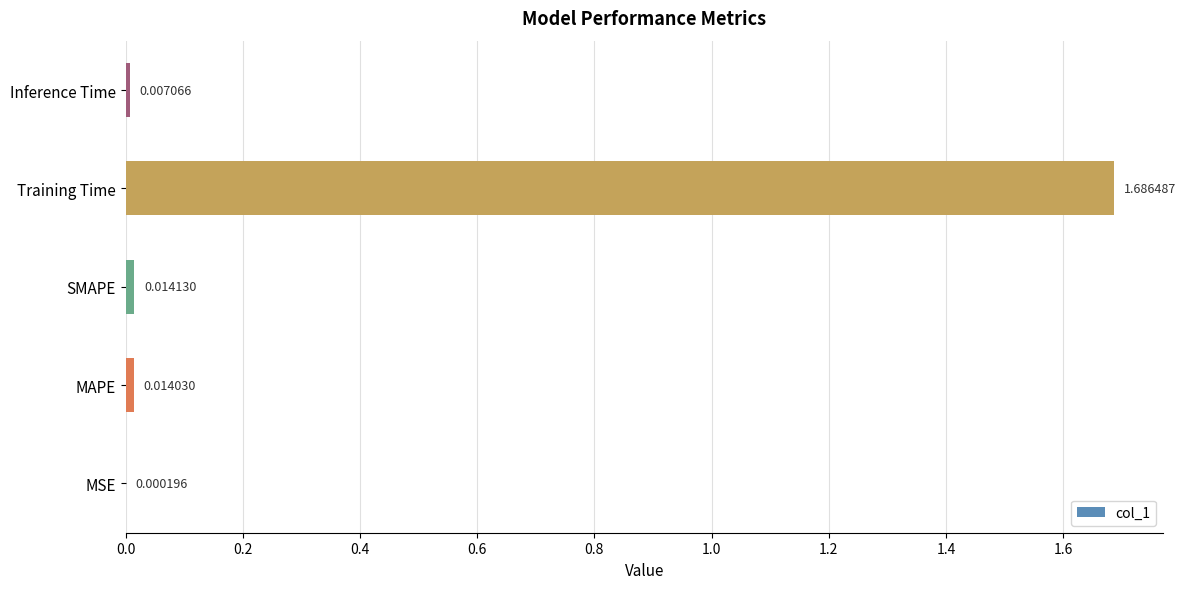

Between MSE and MAPE, which is larger?

MAPE